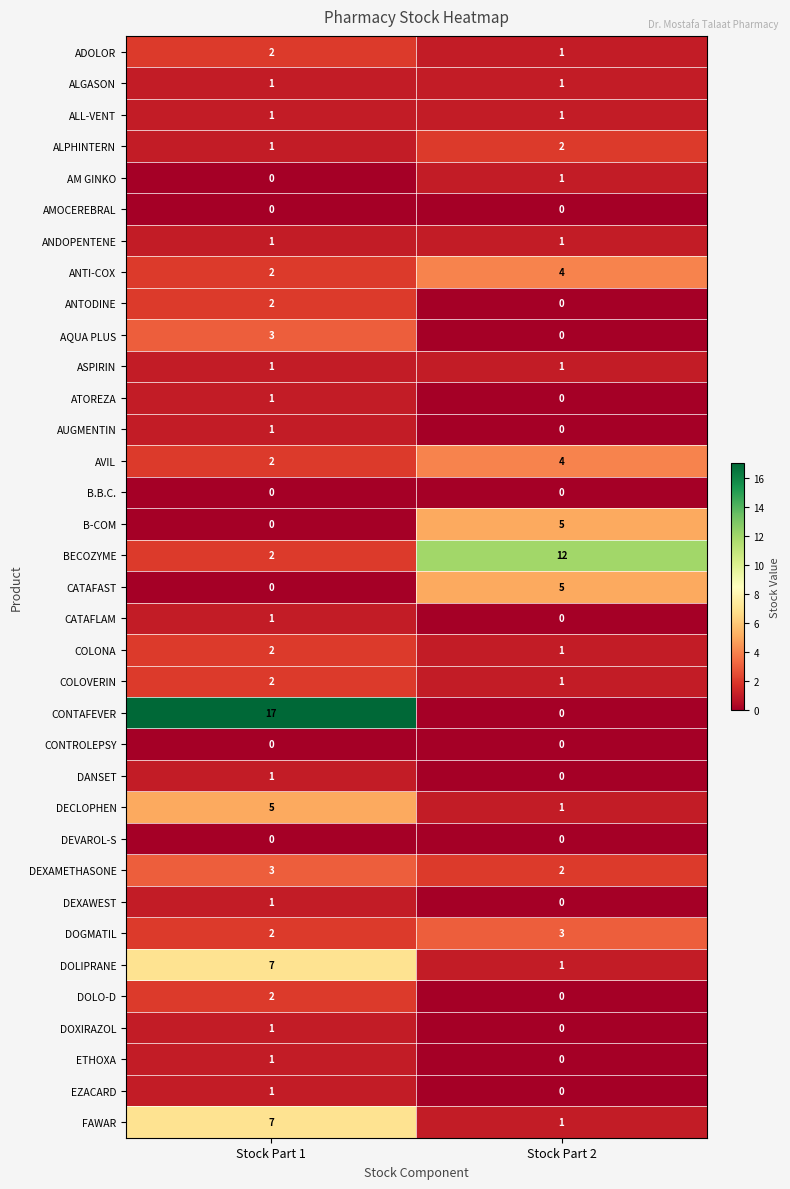

Which series has the largest total across all categories?

CONTAFEVER